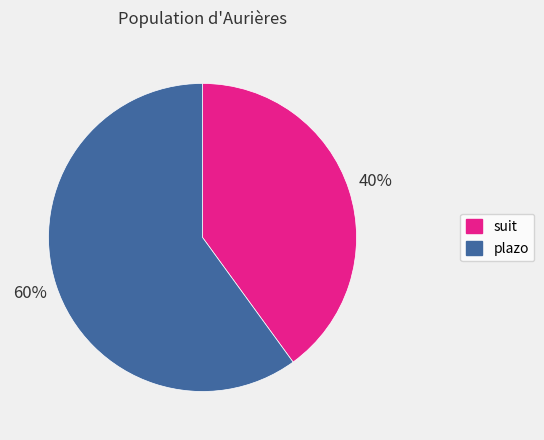

Count the number of slices in the pie.

2